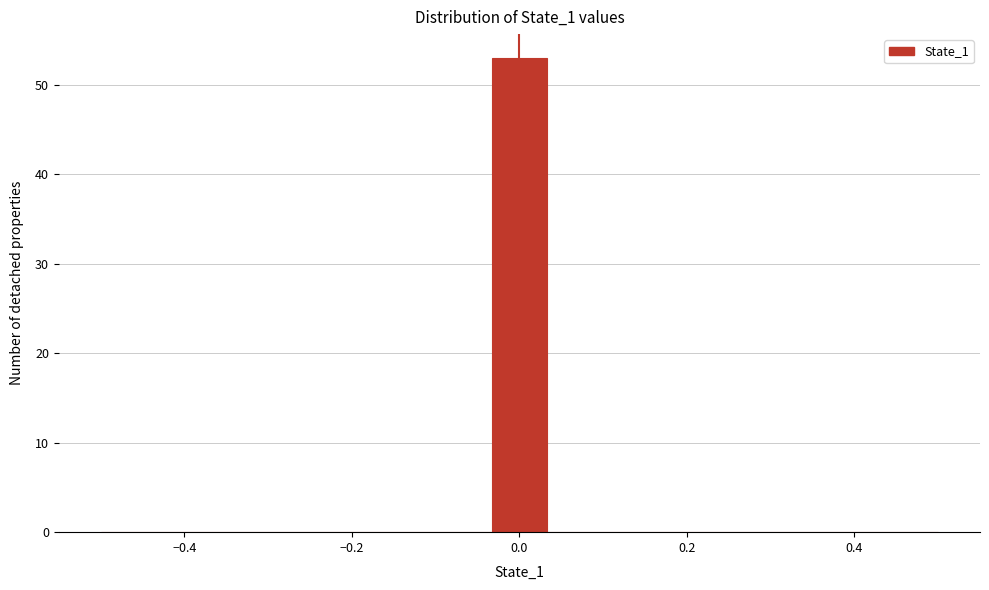

Read against the x-axis, roughly where is the centre of the tallest bar?

0.00